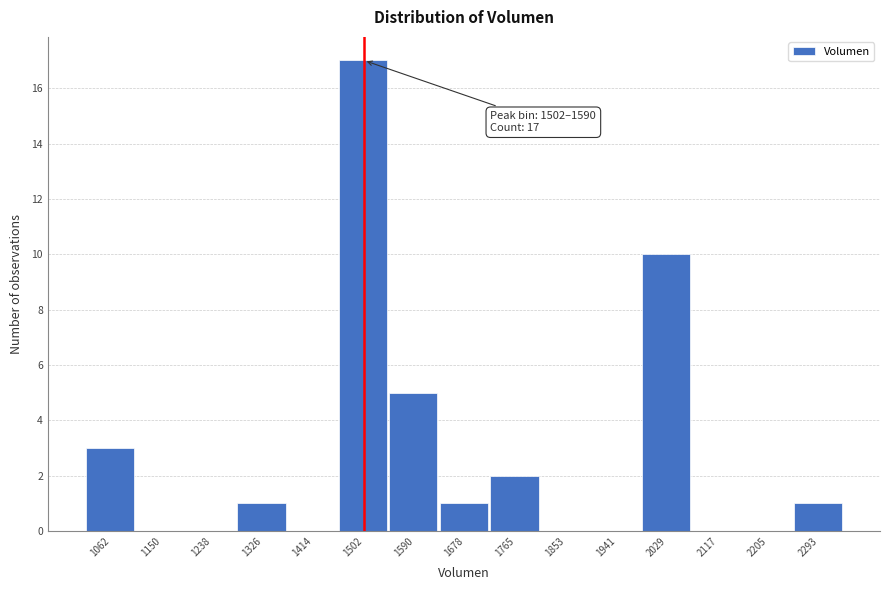

Reading left to right, extract all data points from this chart.

1062=3	1150=0	1238=0	1326=1	1414=0	1502=17	1590=5	1678=1	1765=2	1853=0	1941=0	2029=10	2117=0	2205=0	2293=1